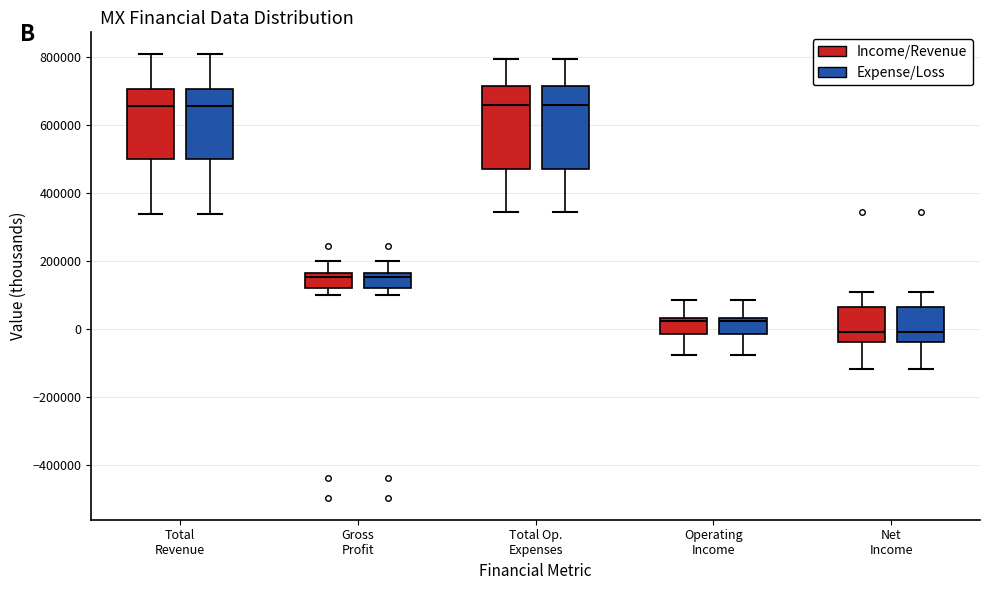

Where is the lower edge of the box for Total Revenue (Expense/Loss) on the y-axis? The values are not printed on the chart, so give them approximately, as read against the axis.

500000